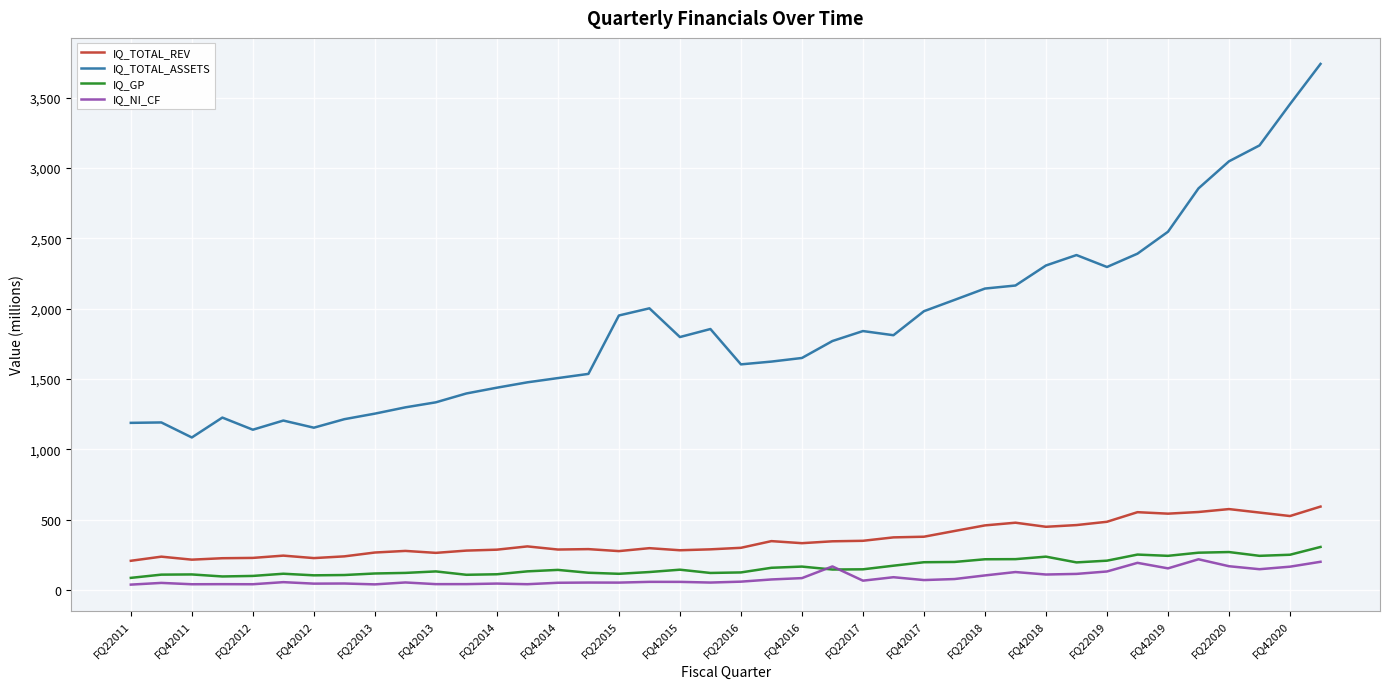

Which series has the largest total across all categories?

IQ_TOTAL_ASSETS